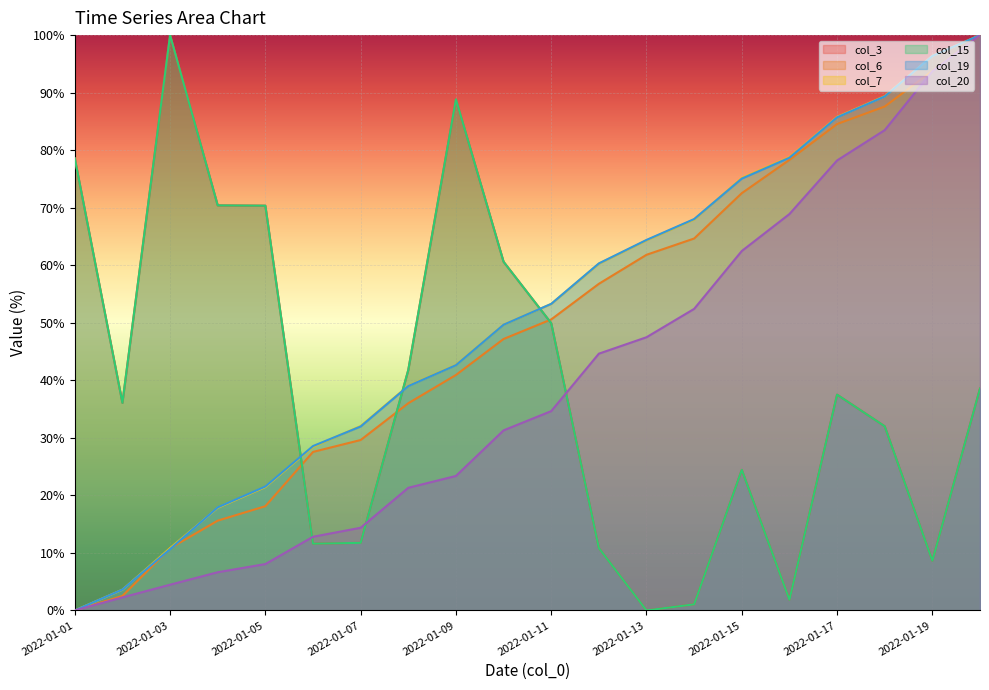

List the labels in order of col_3 value, largest first.

2022-01-03, 2022-01-09, 2022-01-01, 2022-01-04, 2022-01-05, 2022-01-10, 2022-01-11, 2022-01-08, 2022-01-20, 2022-01-17, 2022-01-02, 2022-01-18, 2022-01-15, 2022-01-07, 2022-01-06, 2022-01-12, 2022-01-19, 2022-01-16, 2022-01-14, 2022-01-13